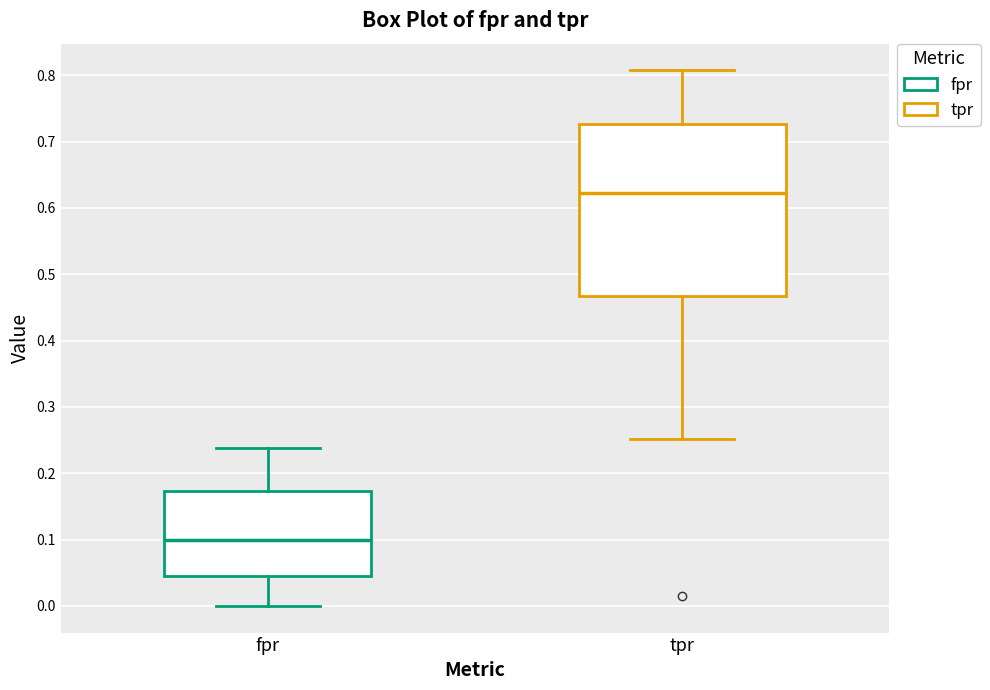

Reading left to right, read every box against the y-axis: the position of its median line, the range the box covers, and the ends of its whiskers. The values are not printed on the chart, so give them approximately, as read against the axis.

fpr: median 0.10, box 0.05 to 0.17, whiskers 0.00 to 0.24
tpr: median 0.62, box 0.47 to 0.73, whiskers 0.25 to 0.81